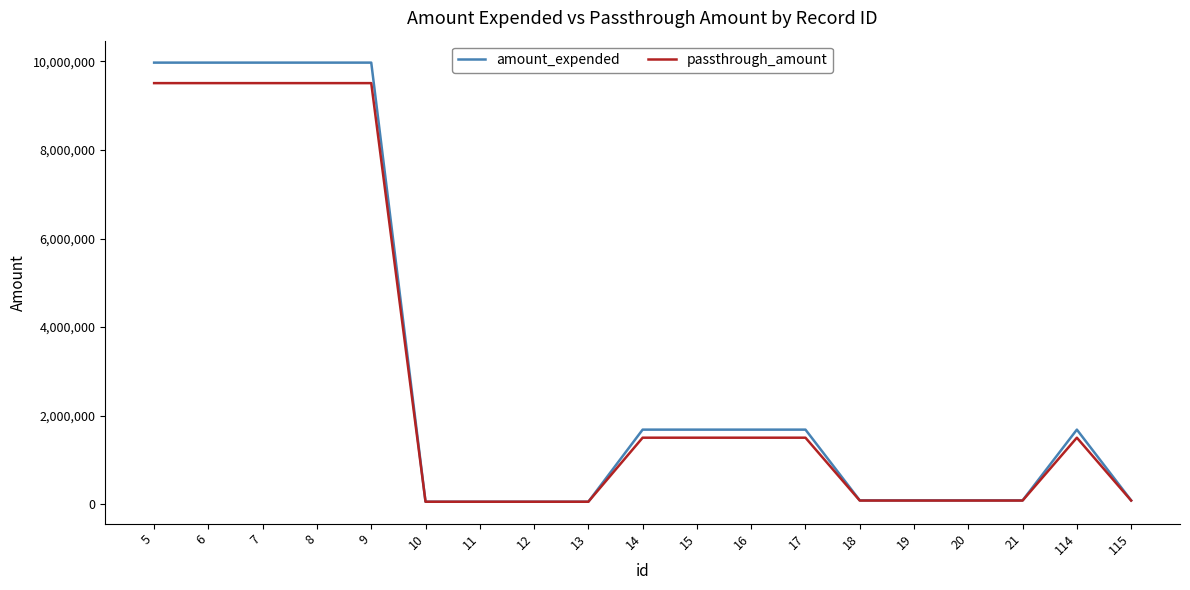

Rank the series by their maximum value, from lowest to highest.

passthrough_amount, amount_expended